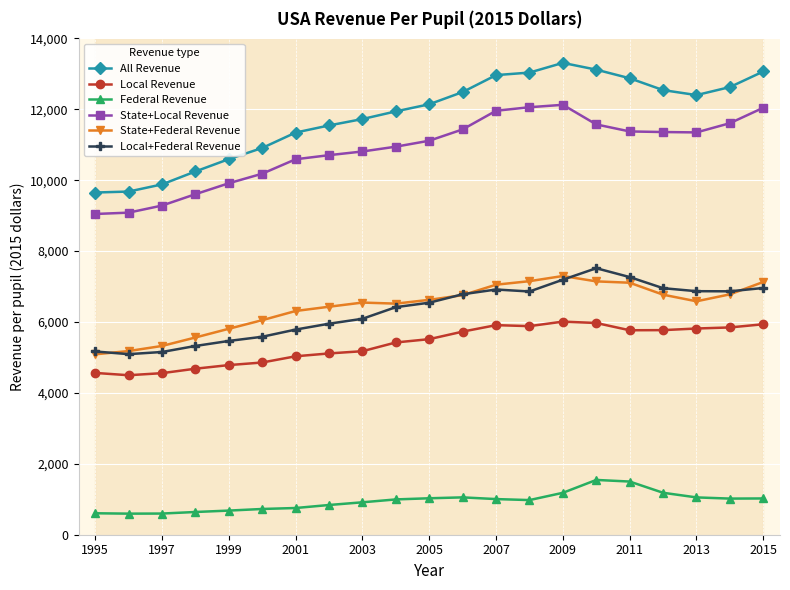

What is the minimum value for All Revenue?

9652.7